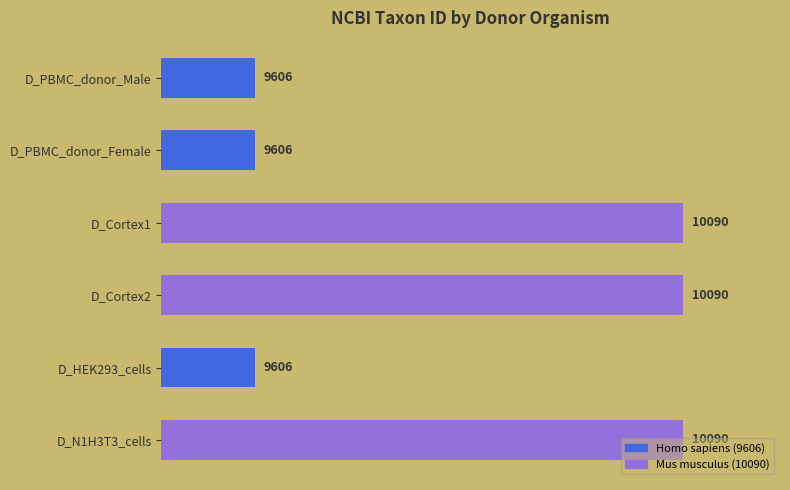

What is the average value?

9848